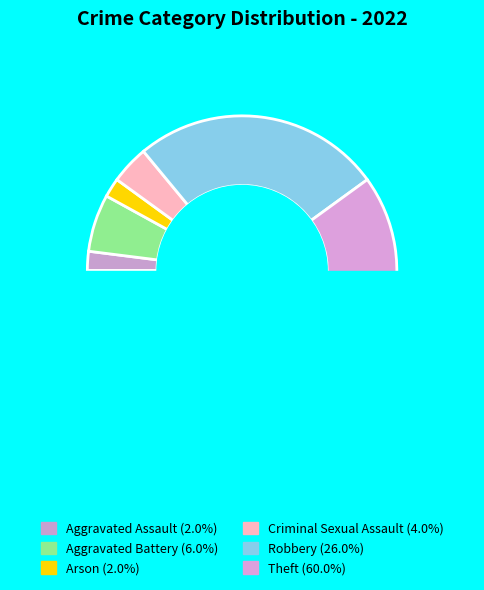

Count the number of slices in the pie.

6